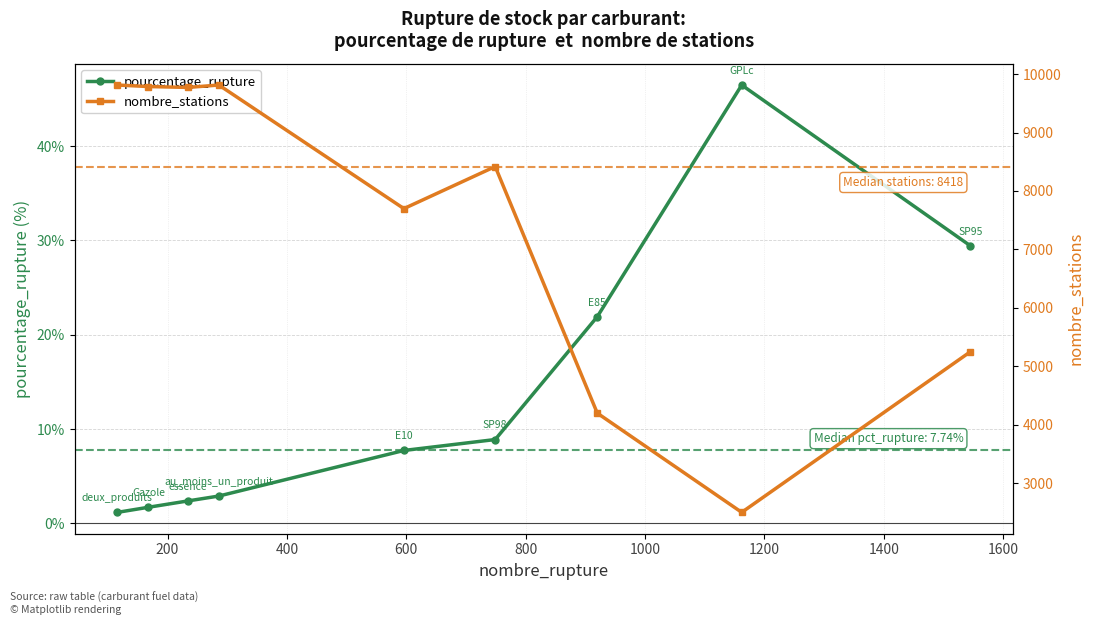

Count the number of categories in the chart.

9